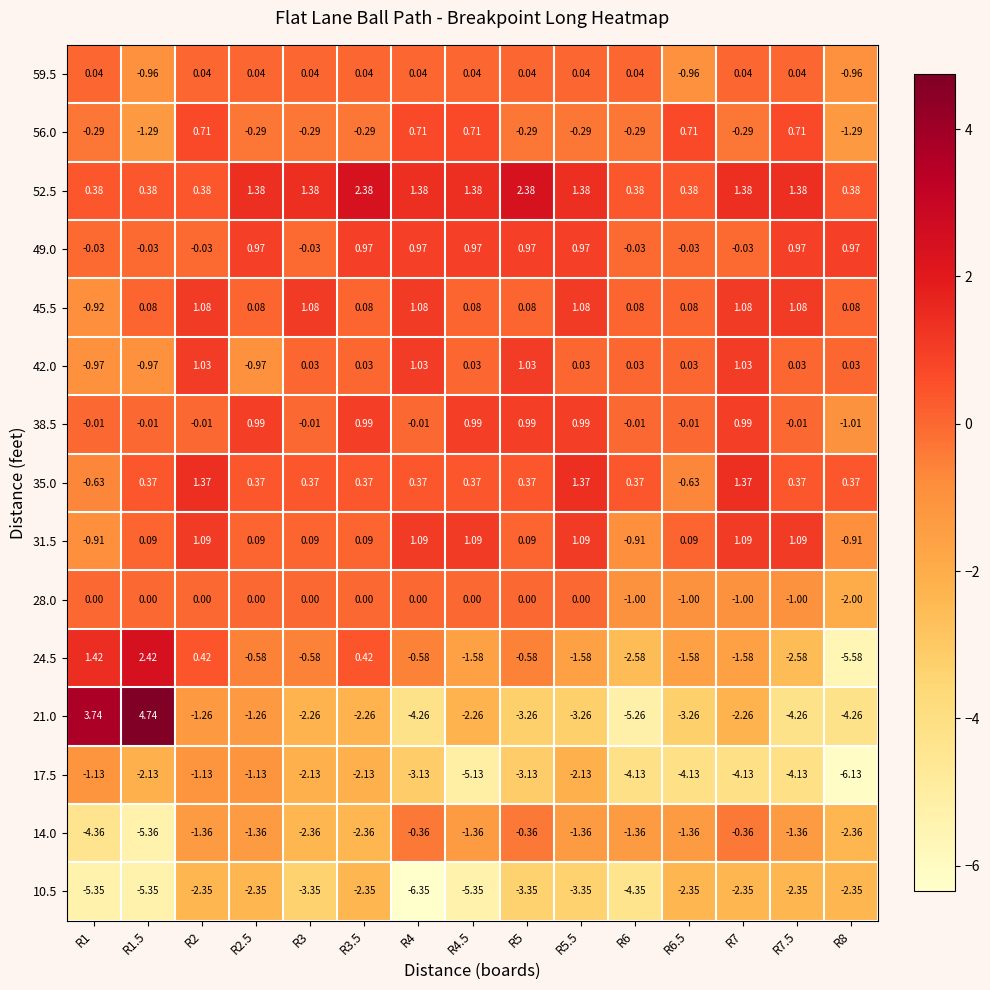

Is the value of 10.5 at R4.5 greater than the value of 38.5 at R1.5?

No